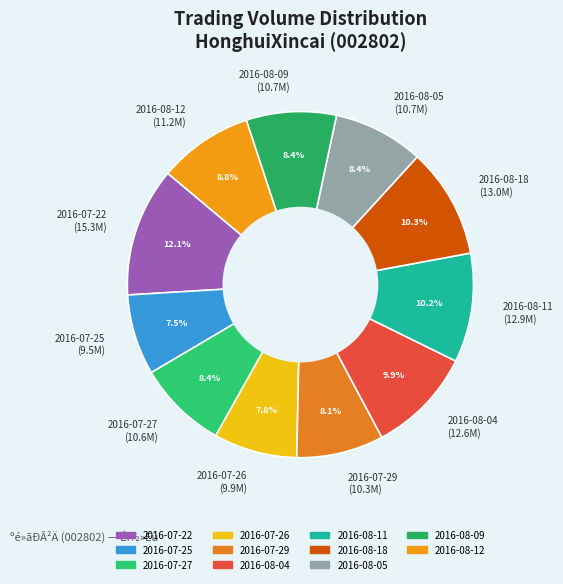

Which category has the biggest portion of the pie?

2016-07-22